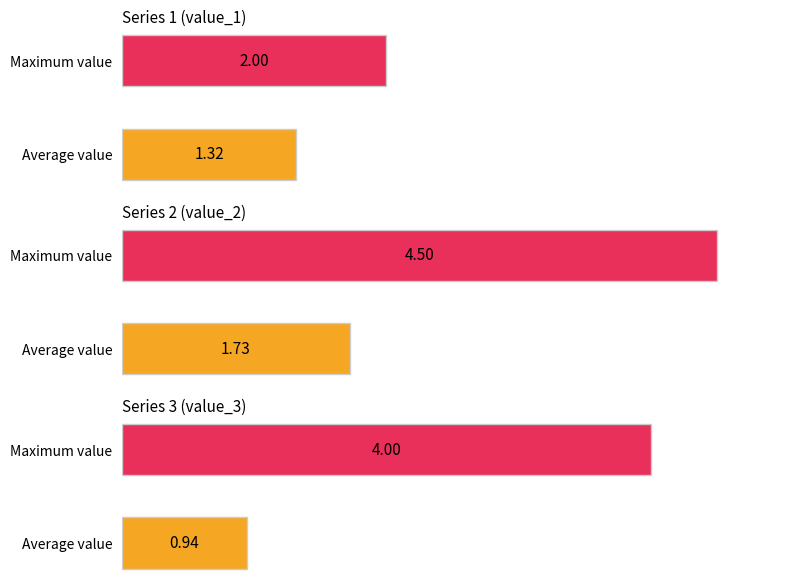

List the series in order of their peak value, lowest first.

value_1, value_3, value_2